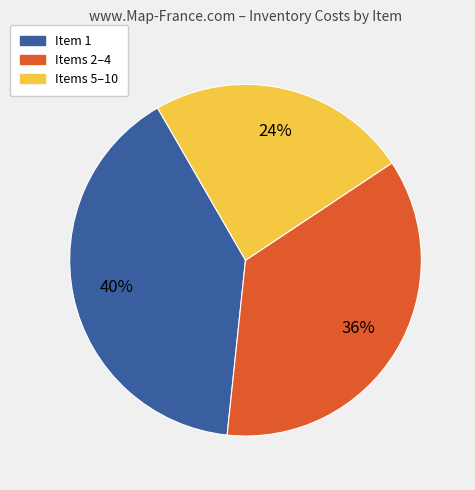

How many segments does this pie chart have?

3